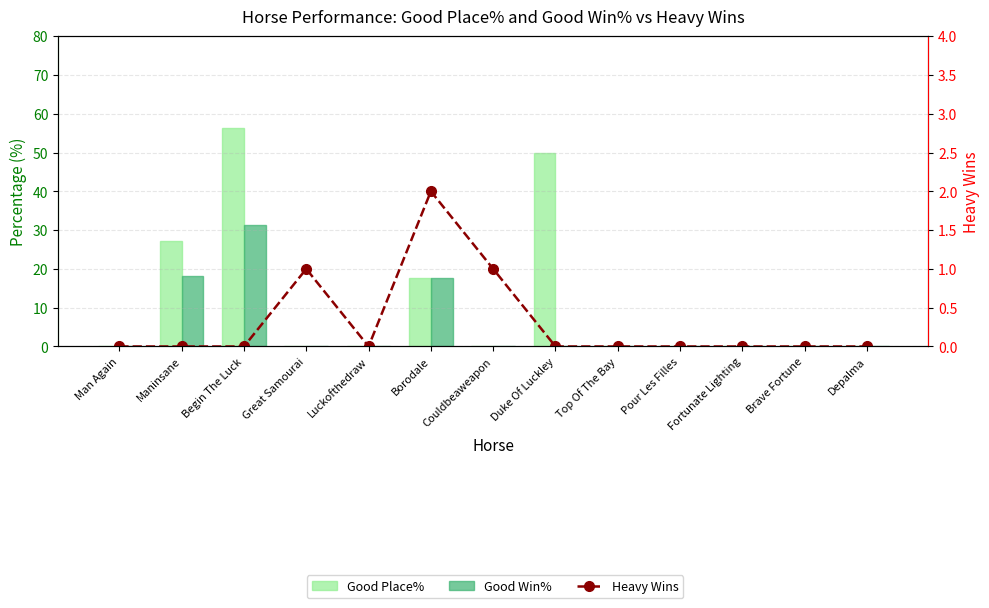

Between Borodale and Top Of The Bay, which is larger?

Borodale